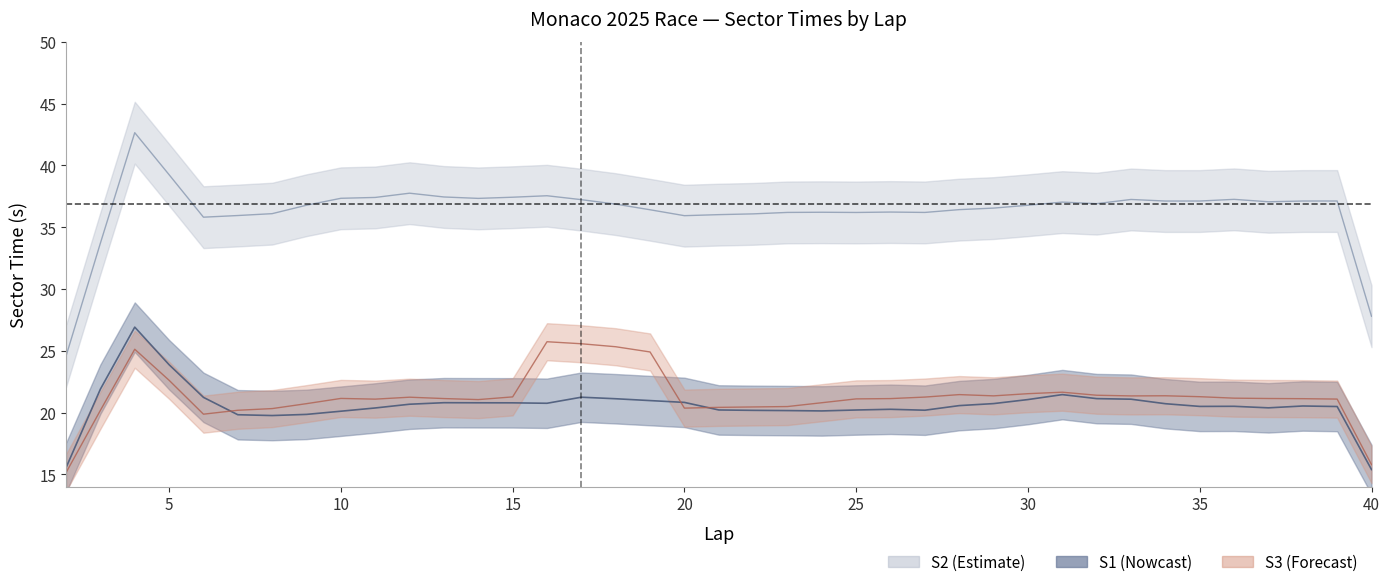

How many interior local valleys does the S1 series have?

9